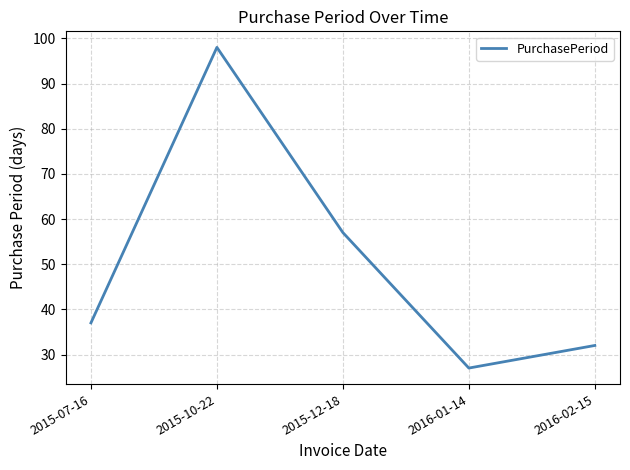

What position from the left is 2016-01-14?

4